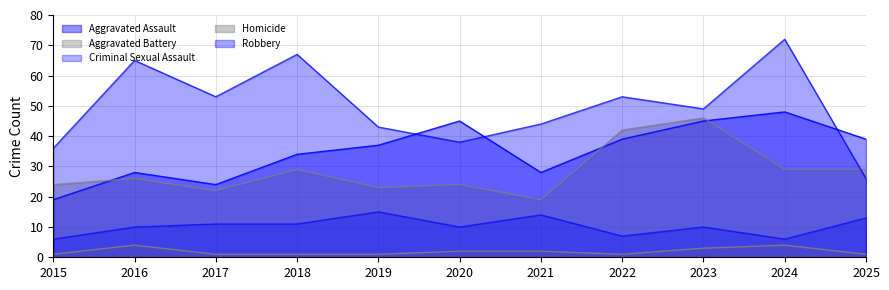

Is it true that Aggravated Battery equals 42 at 2022?

True